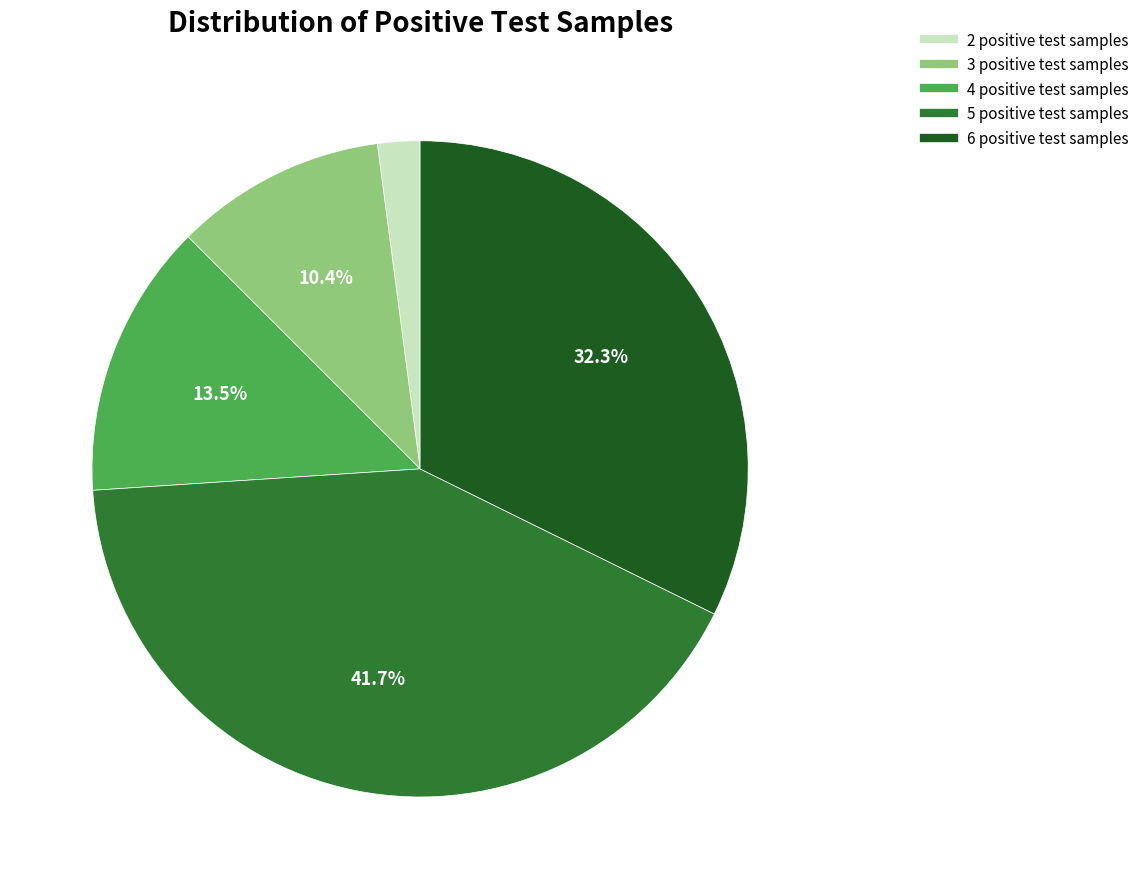

Count the number of slices in the pie.

5